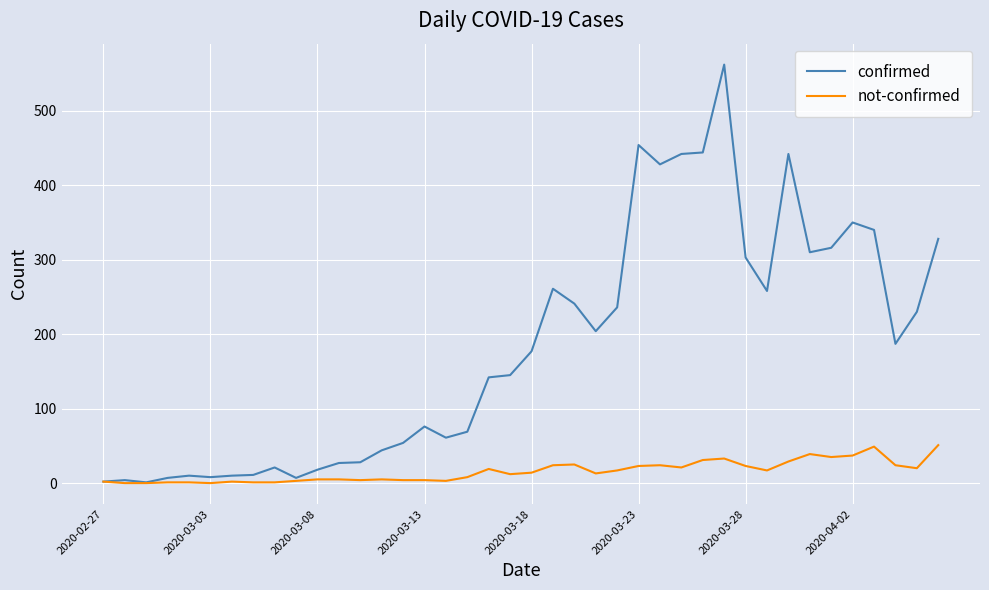

Which series has the largest total across all categories?

confirmed